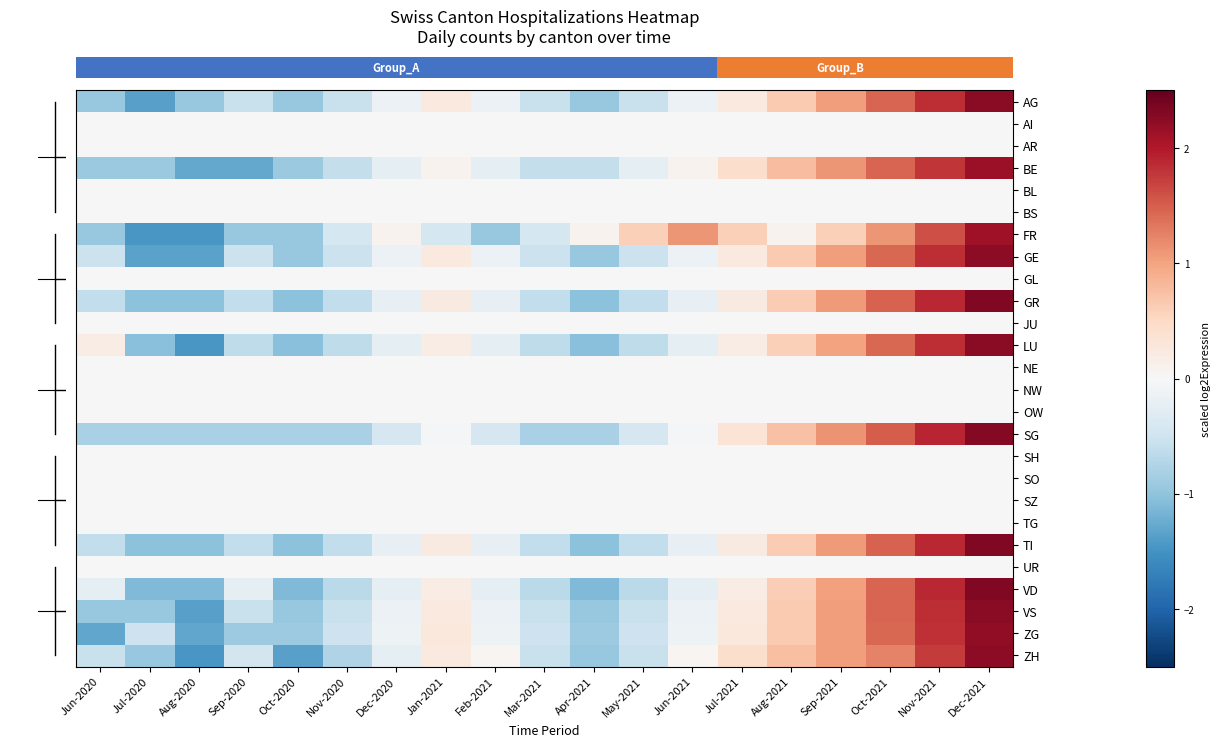

How many series are shown in this chart?

26